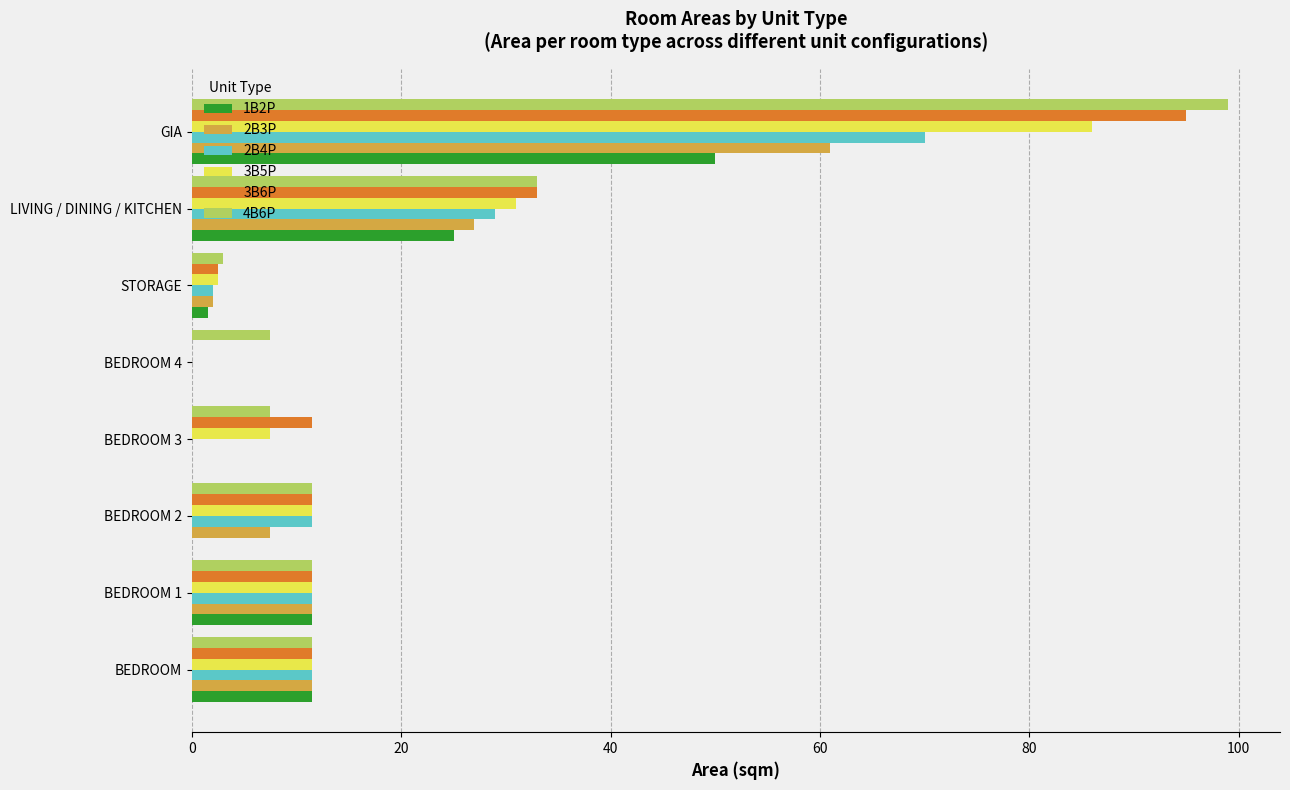

The 4B6P series shows 99.0 at GIA. True or false?

True